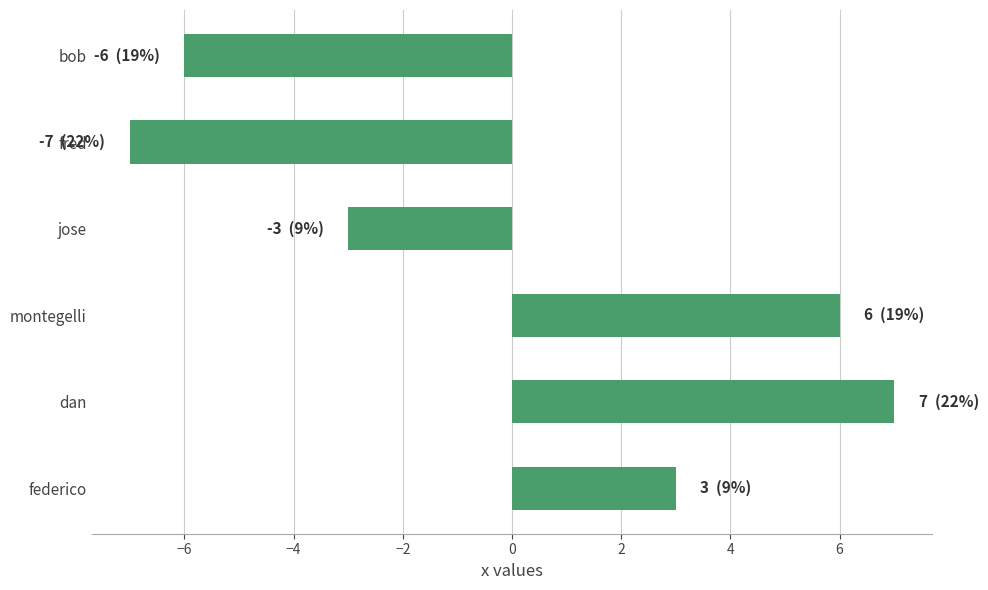

Rank the categories by value from highest to lowest.

dan, montegelli, federico, jose, bob, fred